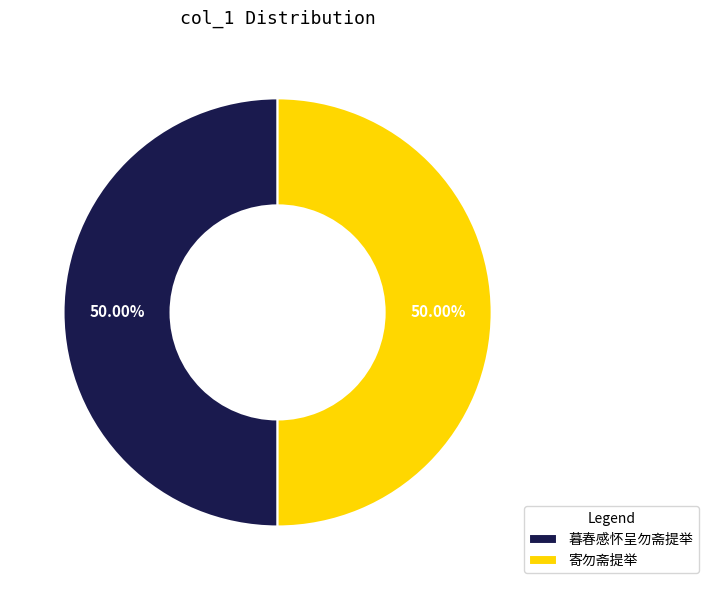

Approximately how many times larger is the value at 寄勿斋提举 compared to 暮春感怀呈勿斋提举?

1.0